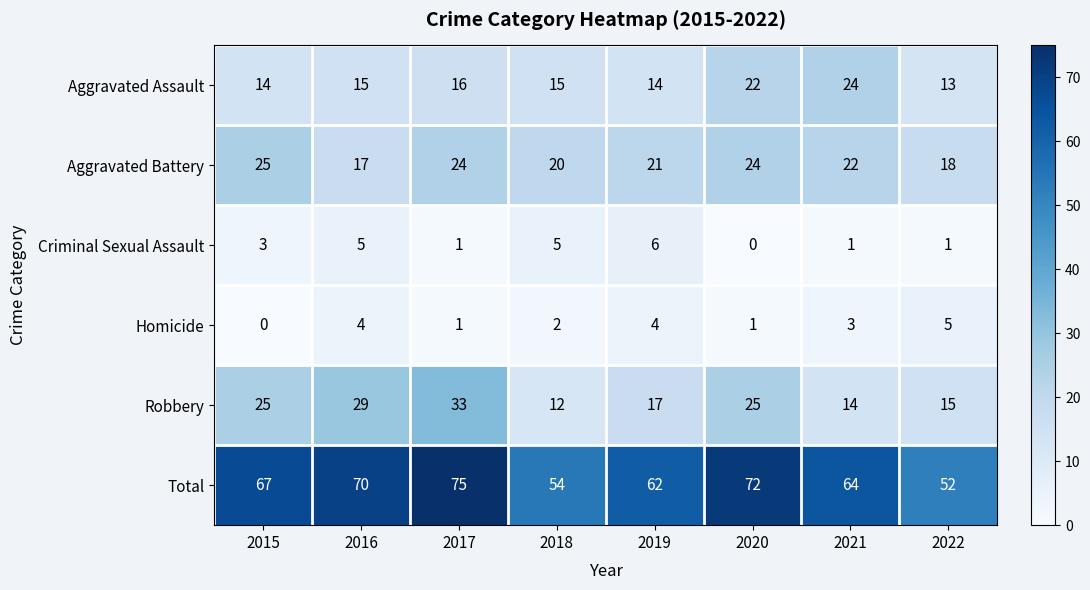

At 2018, list the series in order from largest to smallest.

Total, Aggravated Battery, Aggravated Assault, Robbery, Criminal Sexual Assault, Homicide